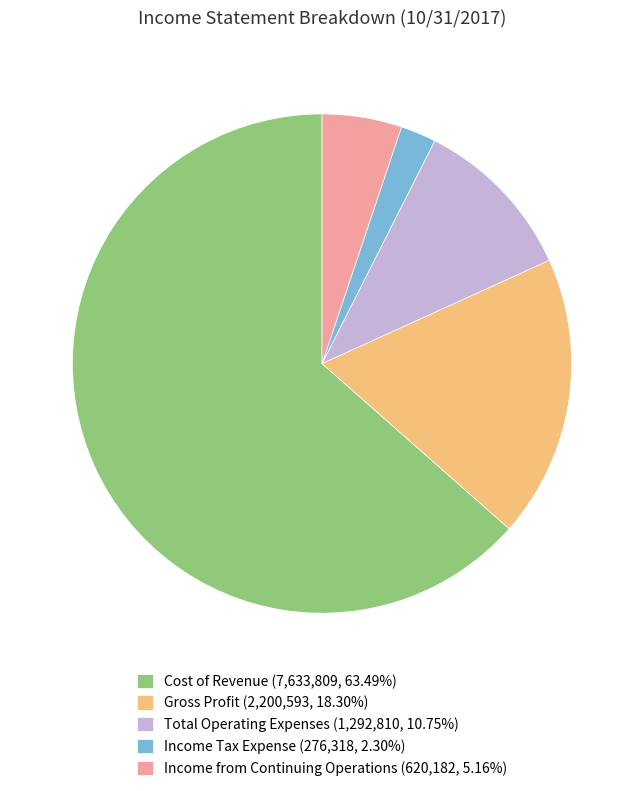

What is the ratio of the value at Income from Continuing Operations (620,182, 5.16%) to the value at Total Operating Expenses (1,292,810, 10.75%)?

0.5